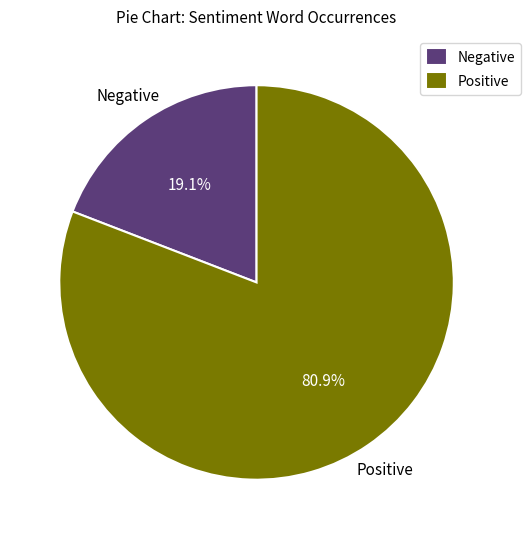

Count the number of slices in the pie.

2